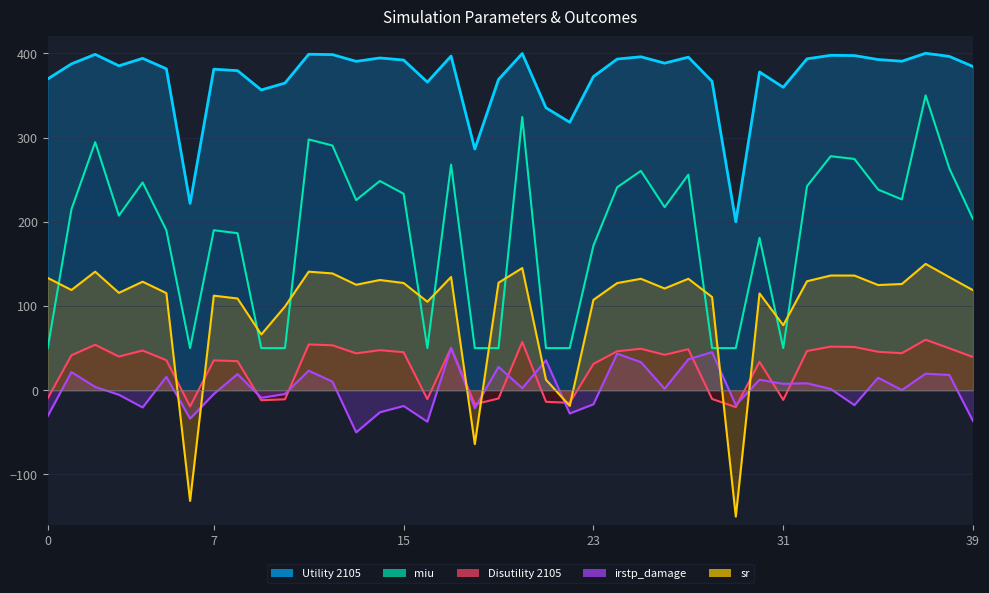

How many values in the sr series exceed 125?

20